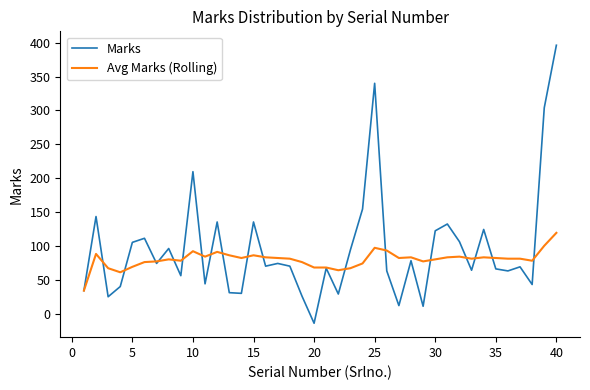

What is the greatest value displayed?

396